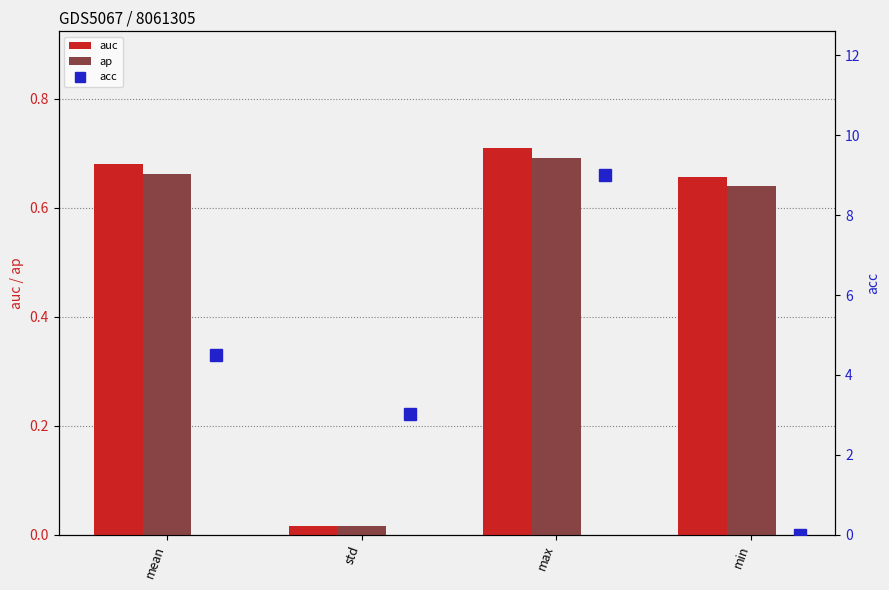

What is the average value of the ap series?

0.5